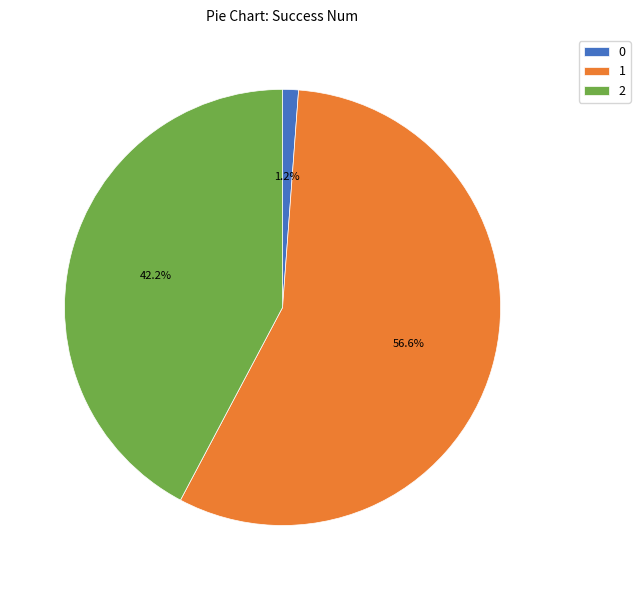

What is the ratio of the value at 1 to the value at 2?

1.3